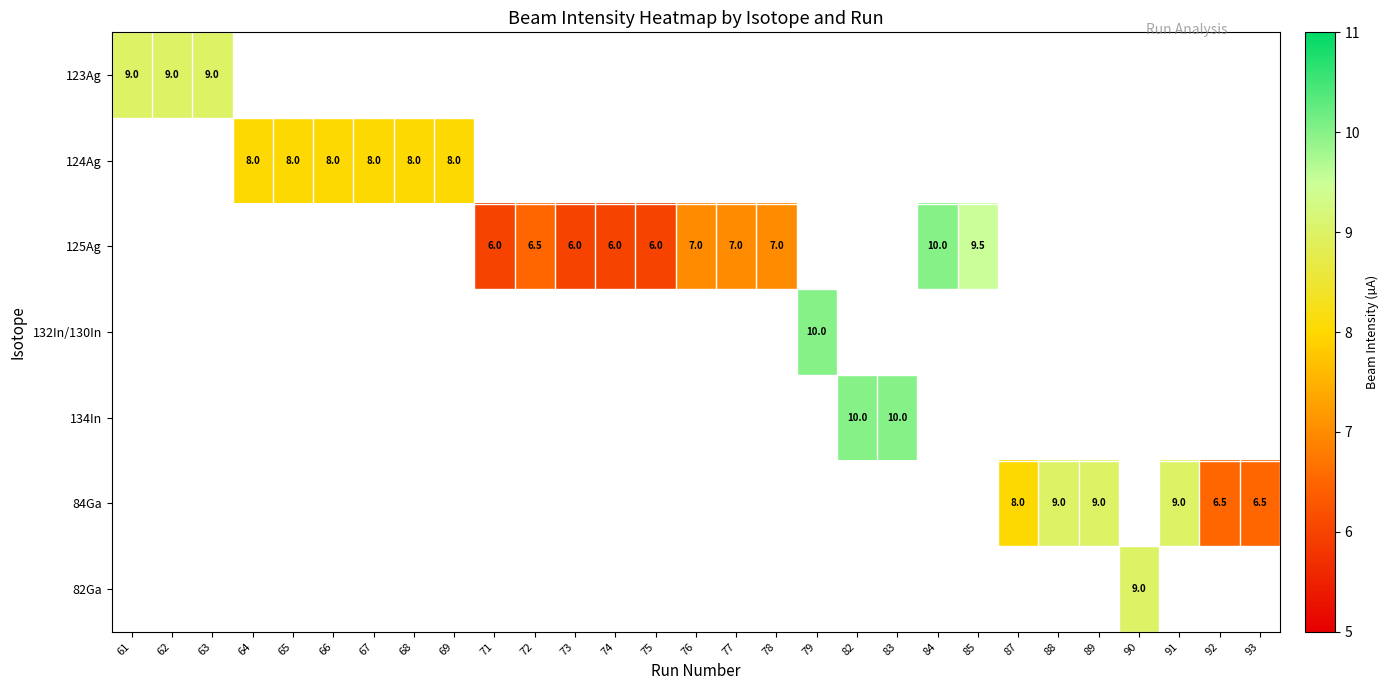

The value of 84Ga at 92 is 3.7. True or false?

False